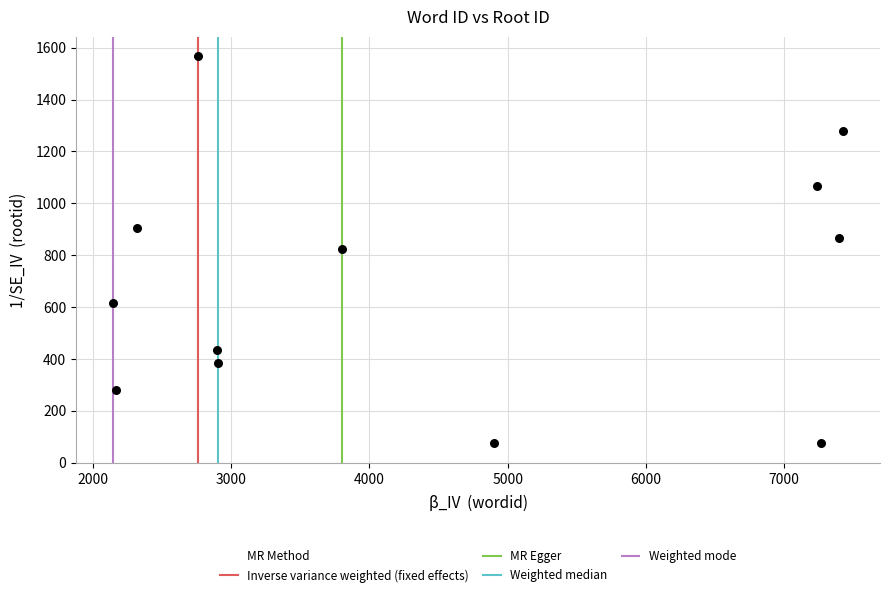

What is the range of Y values (max minus min)?

1494